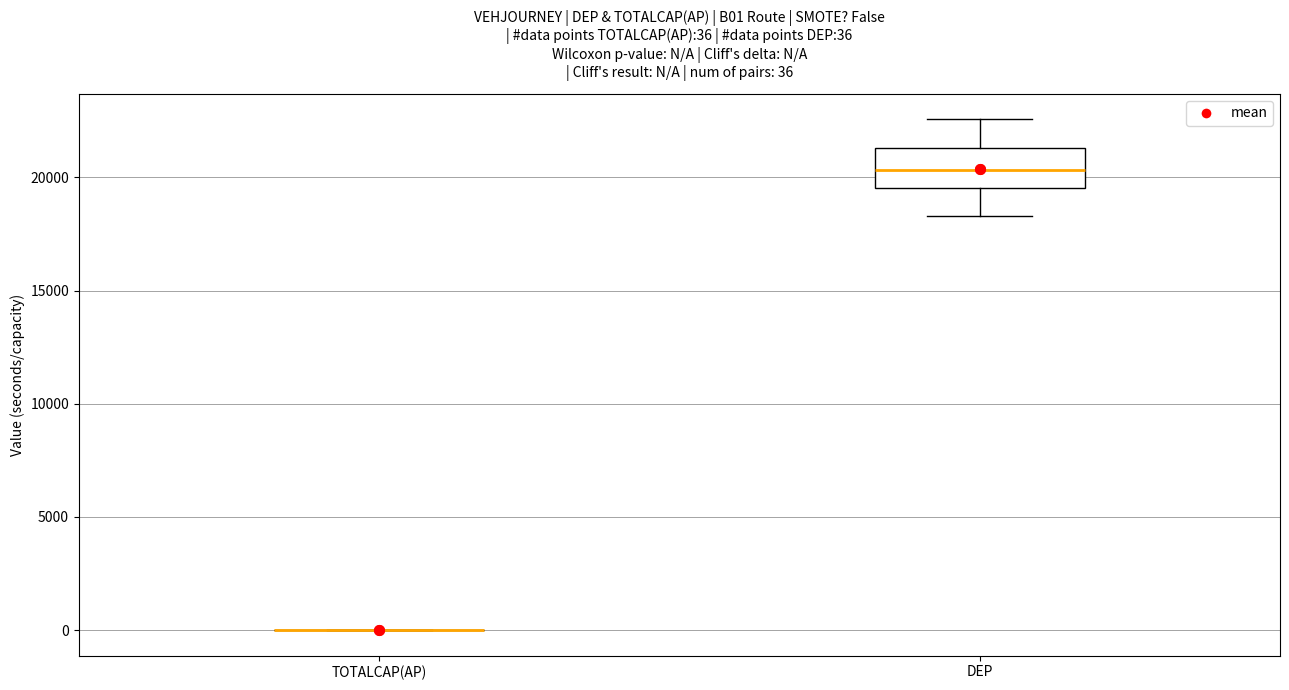

Comparing the boxes themselves (not the whiskers), which one is the tallest?

DEP